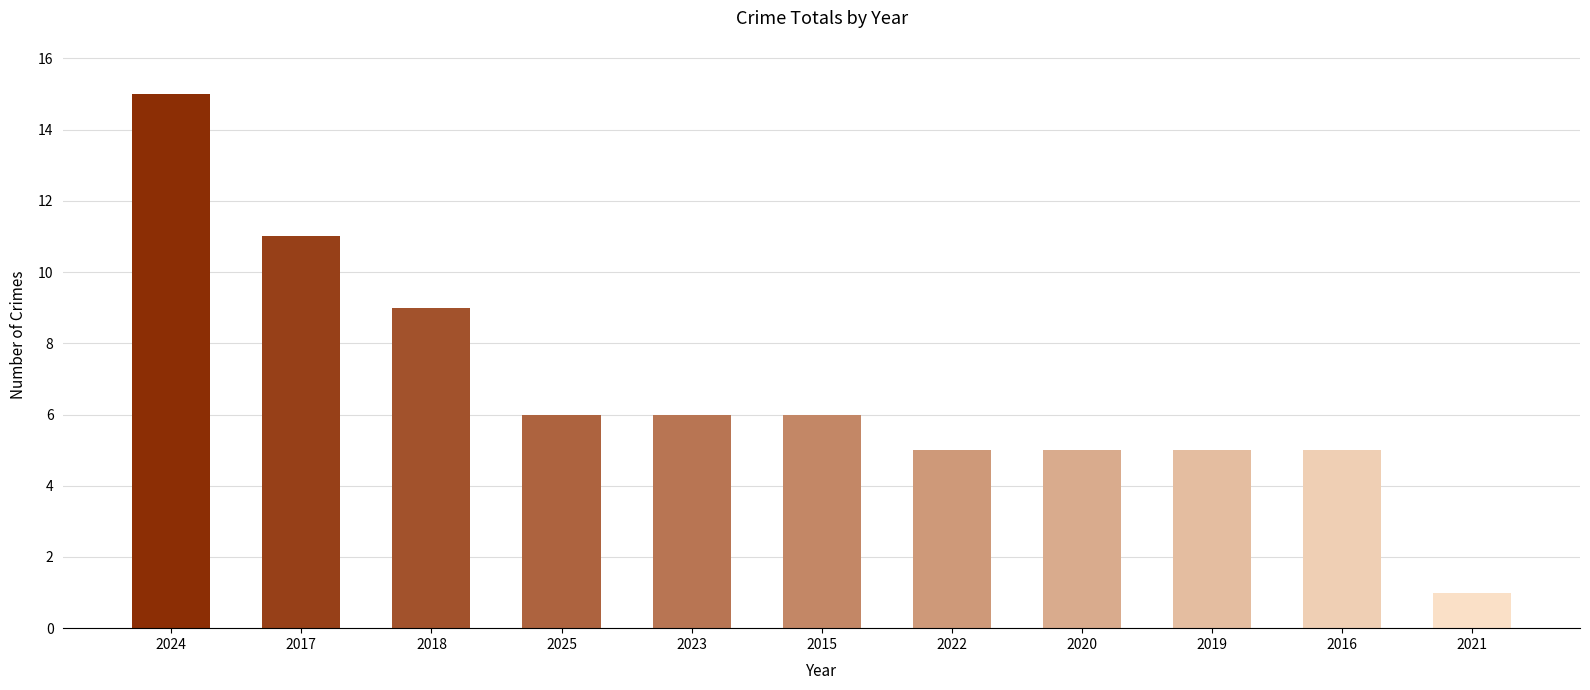

Which category has the lowest value across all series?

2021